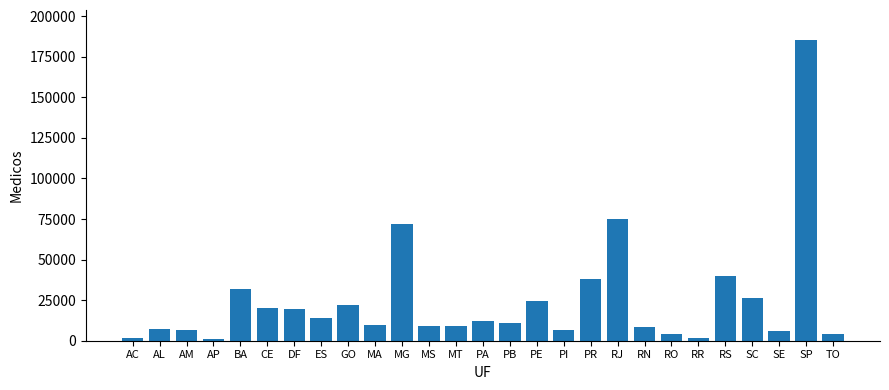

At which category does the chart reach its peak across all series?

SP